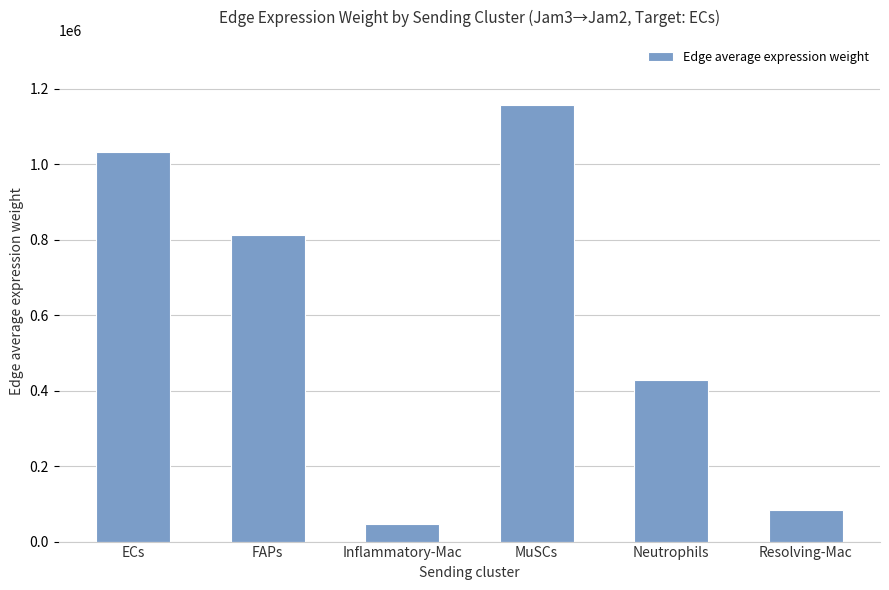

Reading left to right, what are all the values shown in this chart?

1033509.0	814100.2	46609.0	1156607.9	427149.0	84408.1